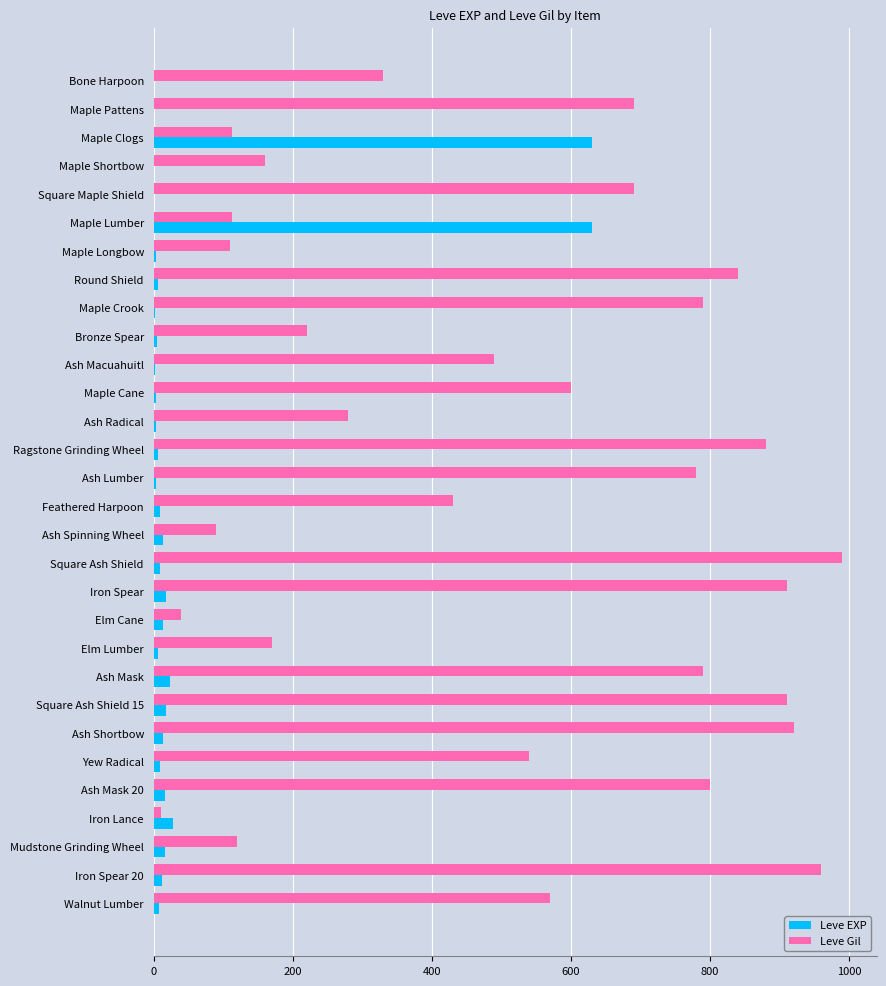

Where is Leve Gil nearest to the value 500?

Ash Macuahuitl